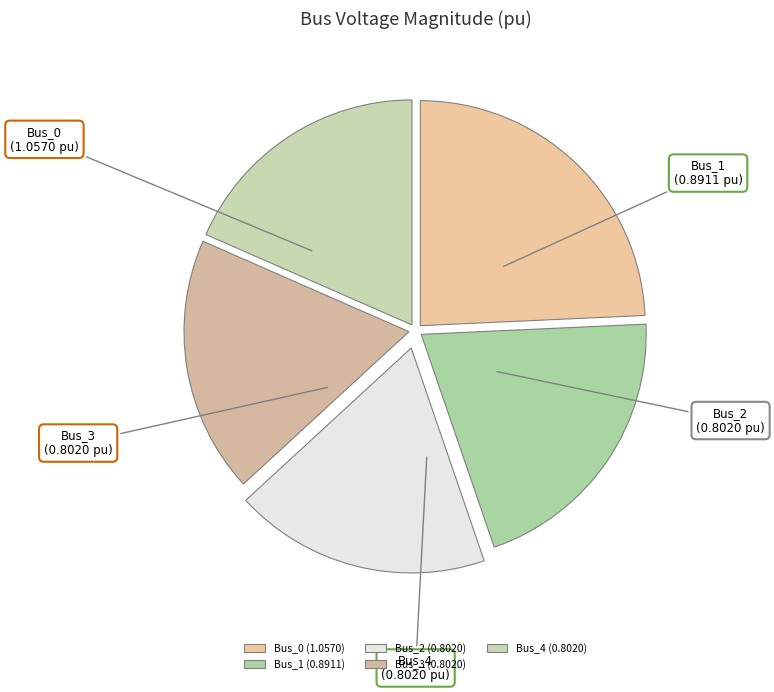

What is the smallest slice in the pie chart?

Bus_2